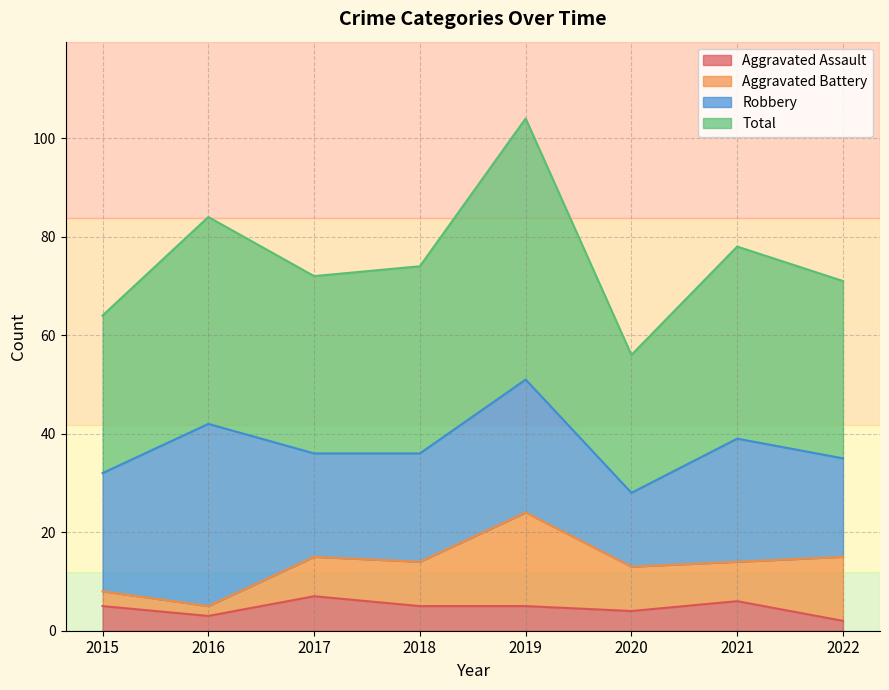

At which label does Total first exceed 74?

2016